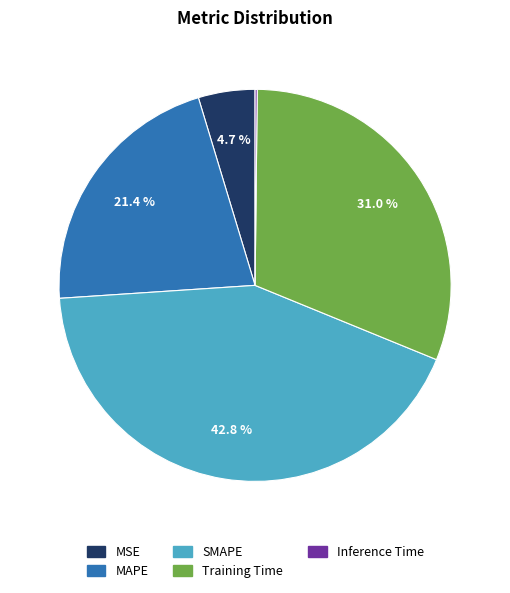

The MAPE slice represents 9% of the pie. True or false?

False